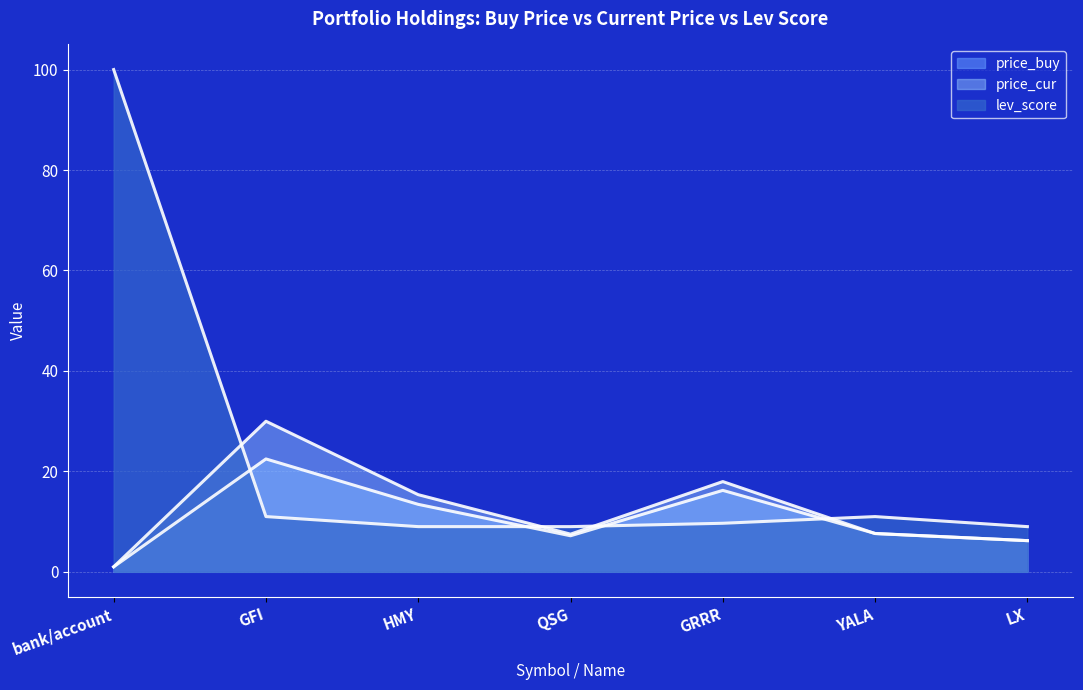

Reading left to right, list all the values displayed in this chart.

price_buy: bank/account=1.0	GFI=22.5	HMY=13.4	QSG=7.2	GRRR=16.2	YALA=7.6	LX=6.2
price_cur: bank/account=1.0	GFI=30.0	HMY=15.4	QSG=7.5	GRRR=18.0	YALA=7.6	LX=6.2
lev_score: bank/account=100.0	GFI=11.0	HMY=9.0	QSG=9.0	GRRR=9.7	YALA=11.0	LX=9.0